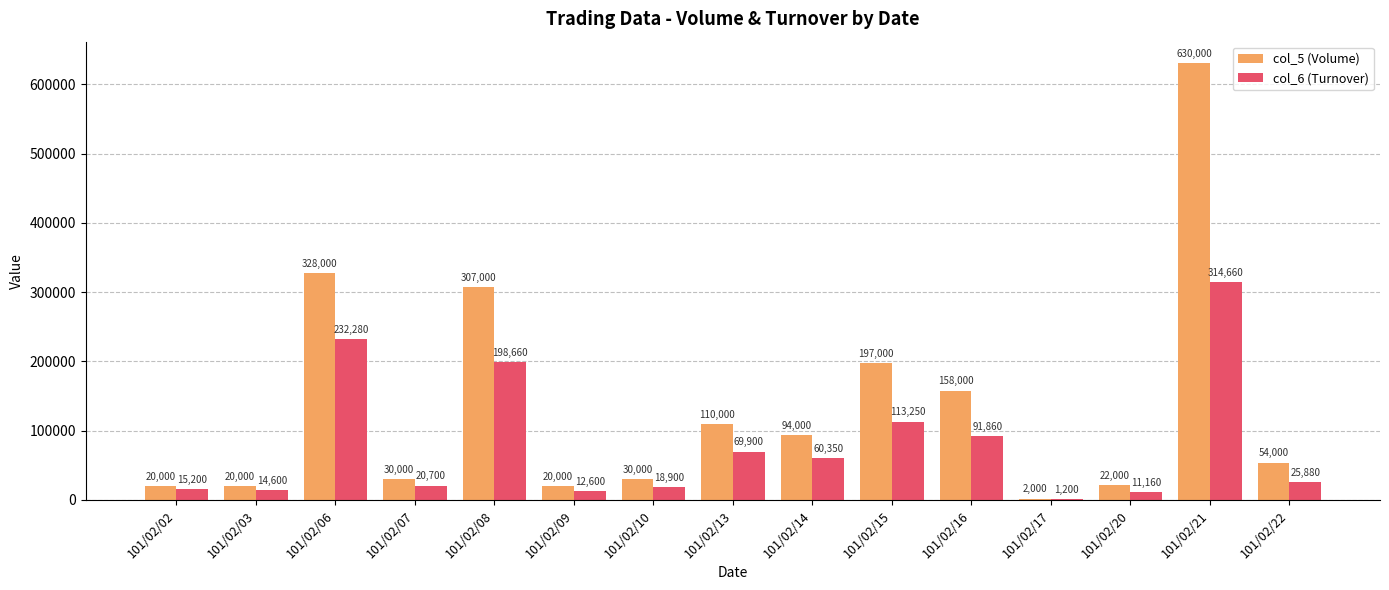

Is it true that col_5 (Volume) equals 119852 at 101/02/06?

False